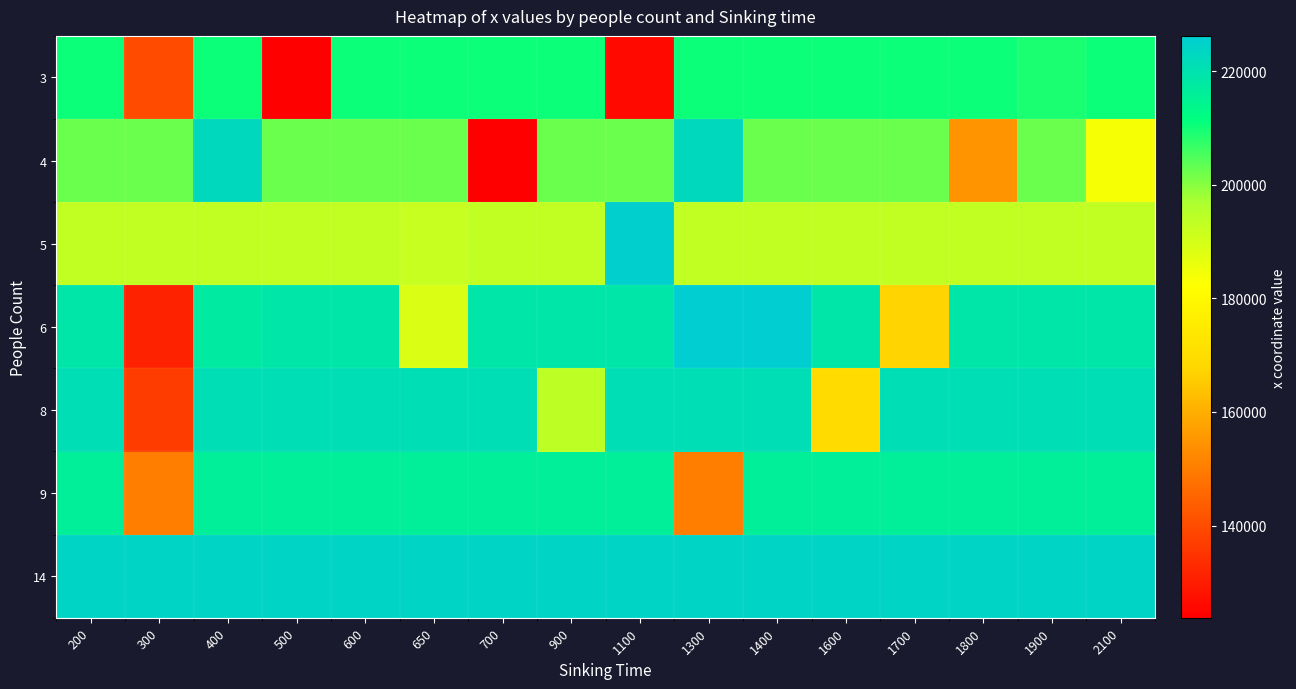

Which has a higher value, 600 or 1100?

600